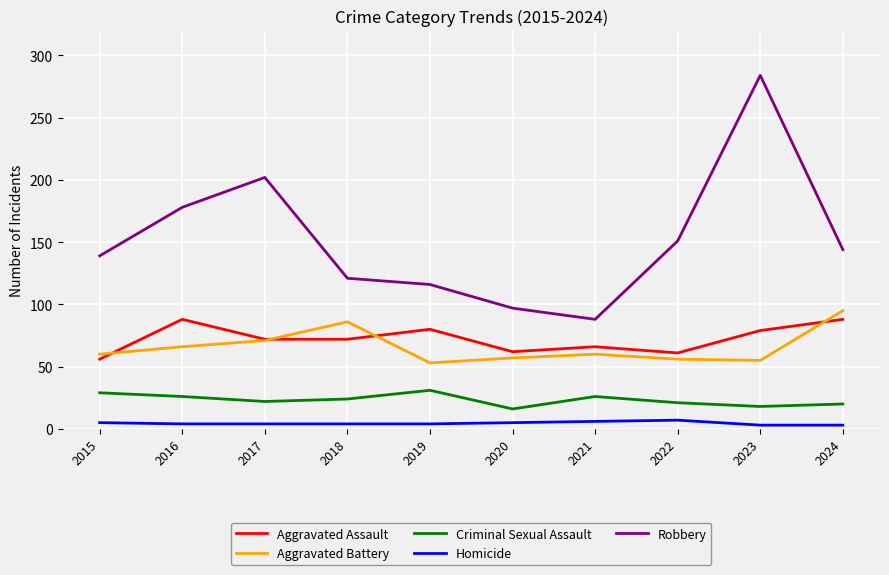

Which series has the widest spread of values?

Robbery